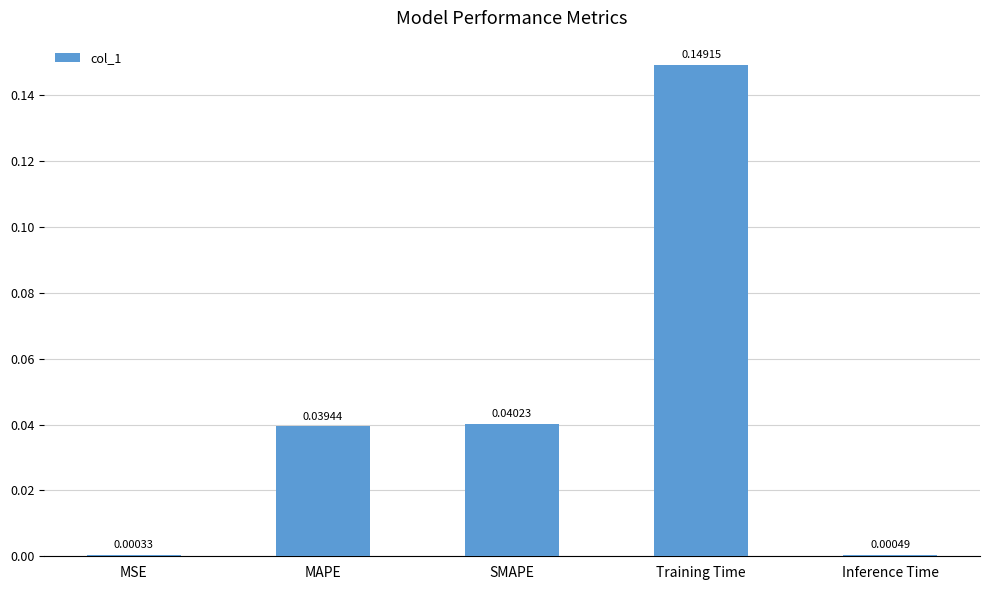

What is the change in value from Training Time to Inference Time?

-0.1